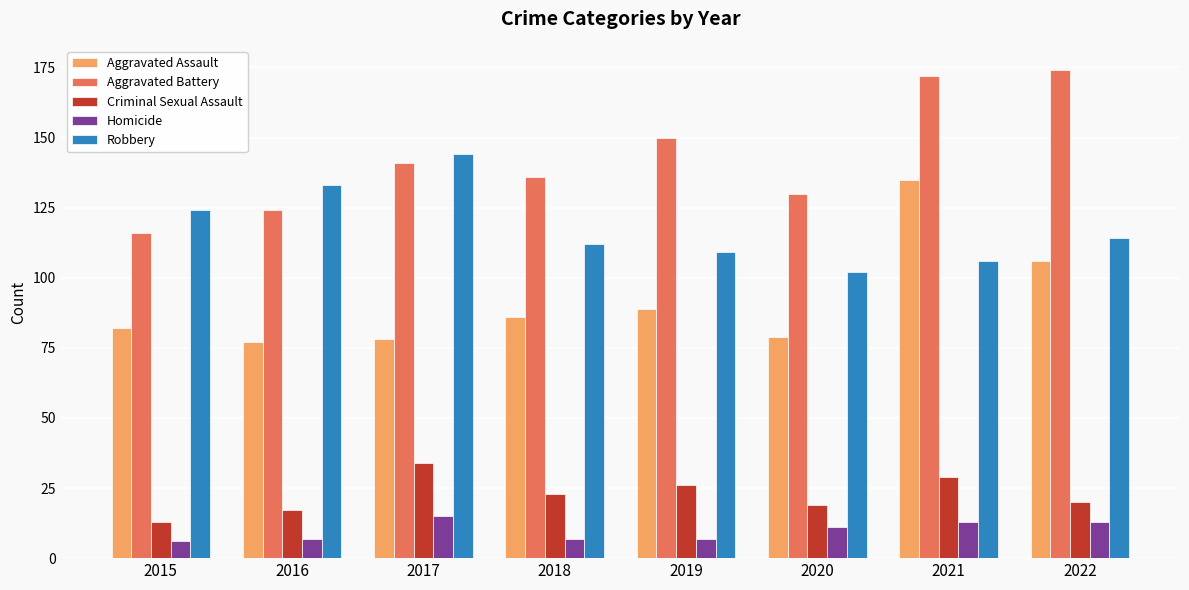

What is the total value across all series at 2019?

381